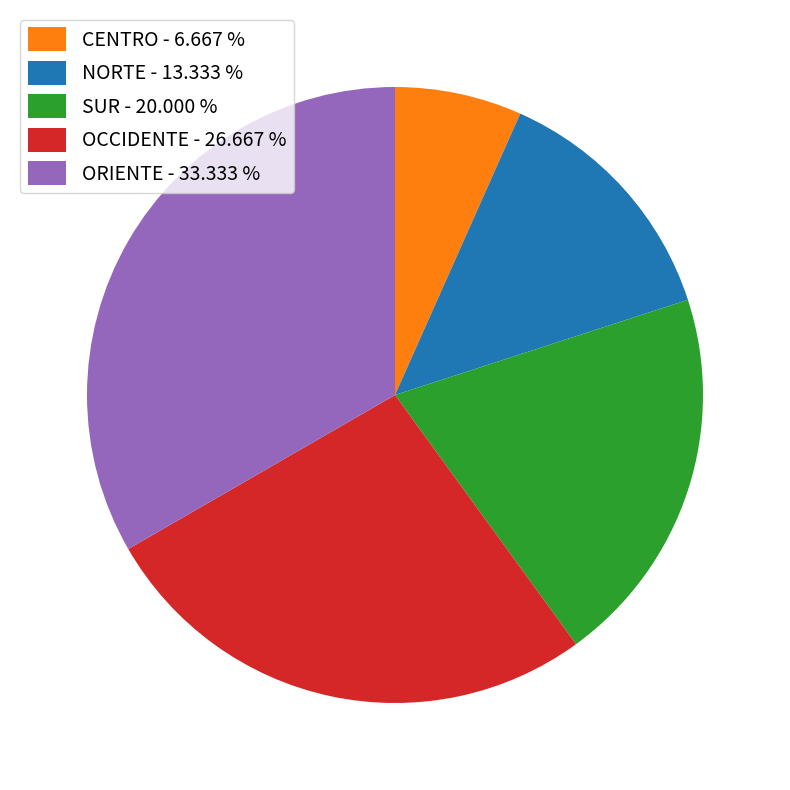

Count the number of slices in the pie.

5